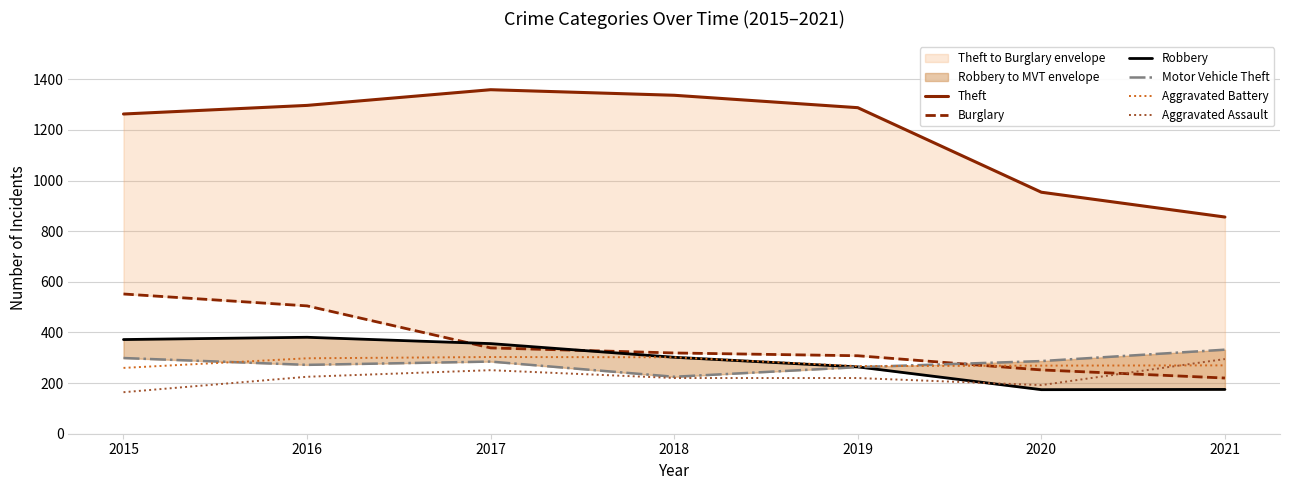

How many lines are shown in the chart?

6